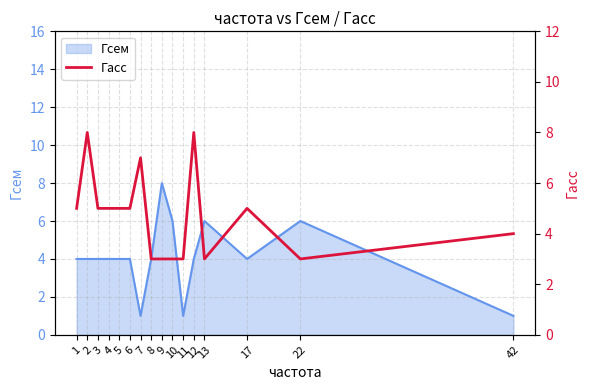

Which label corresponds to the largest value in the chart?

2